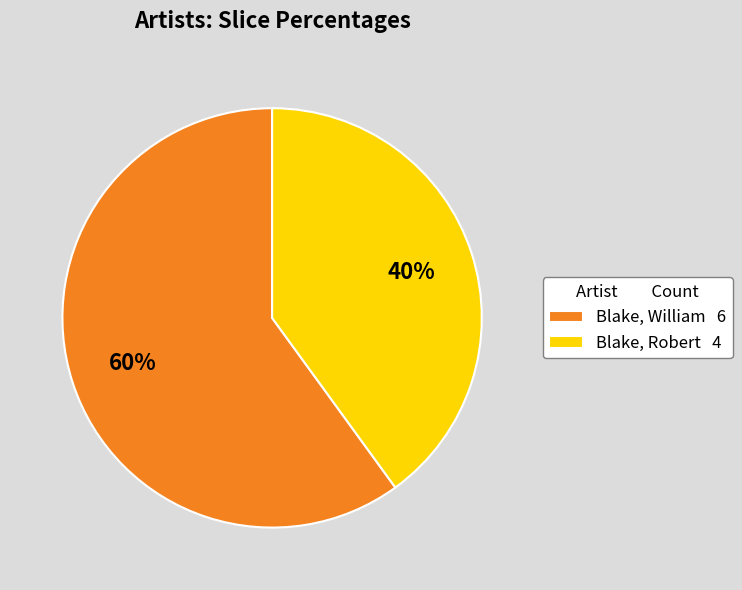

Combined, do Blake, William 6 and Blake, Robert 4 account for over 50%?

Yes